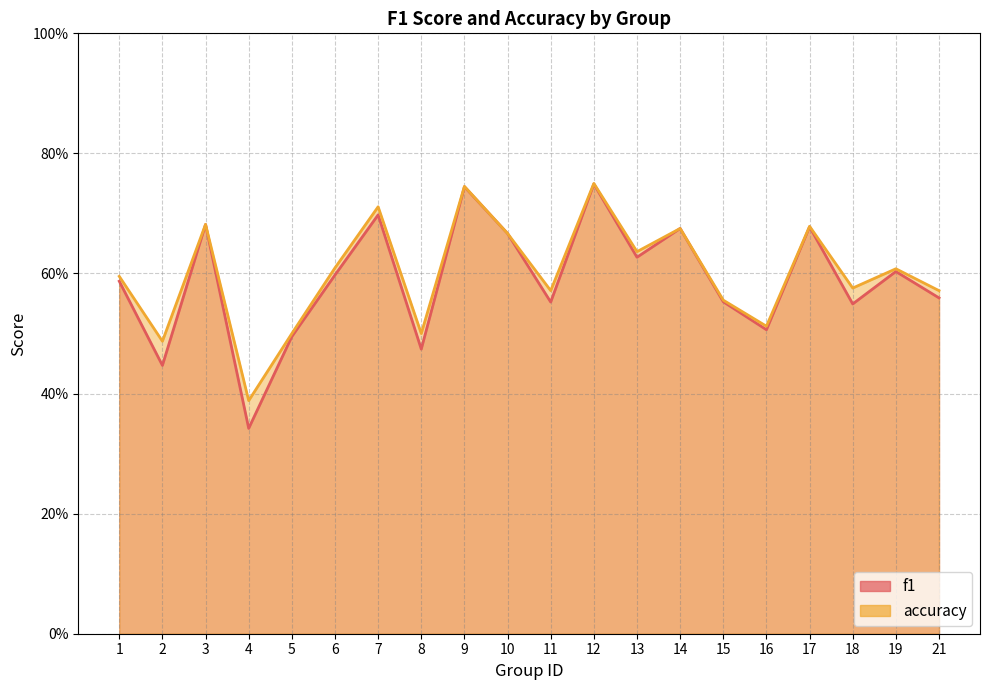

True or false: accuracy and f1 intersect in this chart.

False